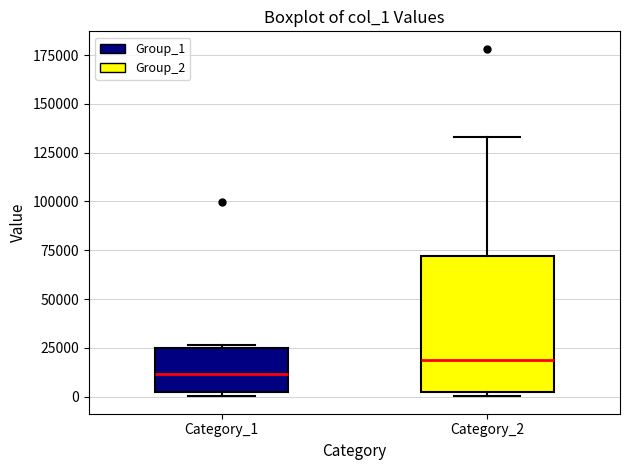

Which box's median line is the lowest?

Category_1